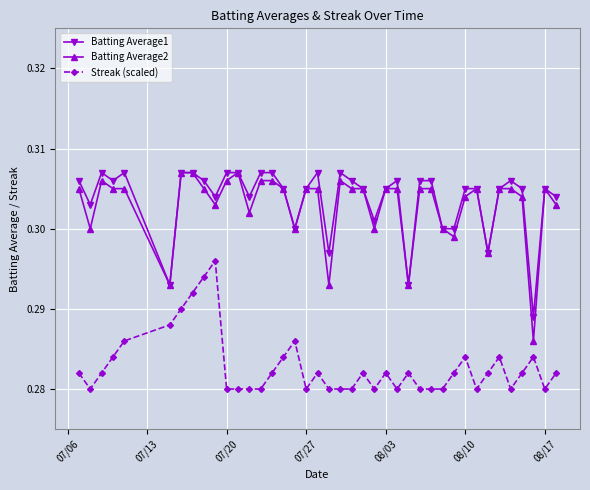

True or false: Batting Average2 and Streak (scaled) cross at least once.

False